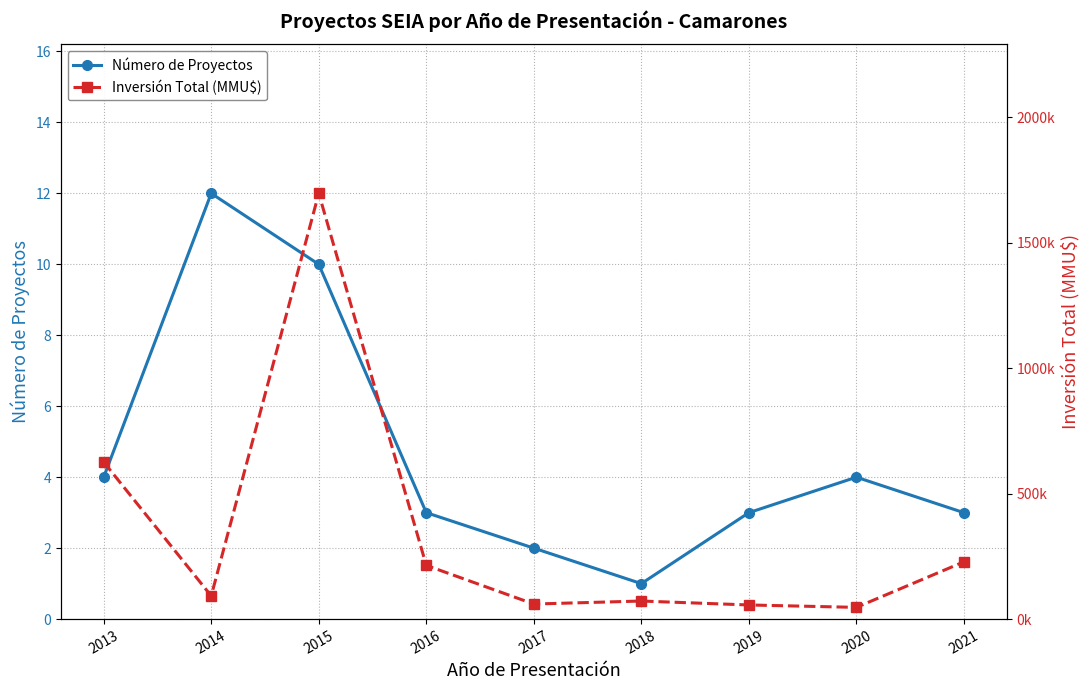

How many interior local peaks does the Inversión Total (MMU$) series have?

2